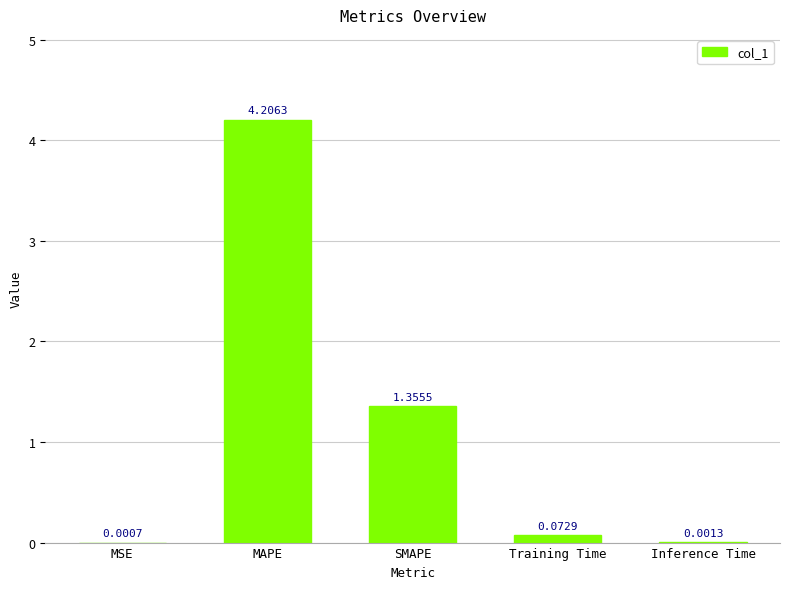

What is the sum of all values?

5.6